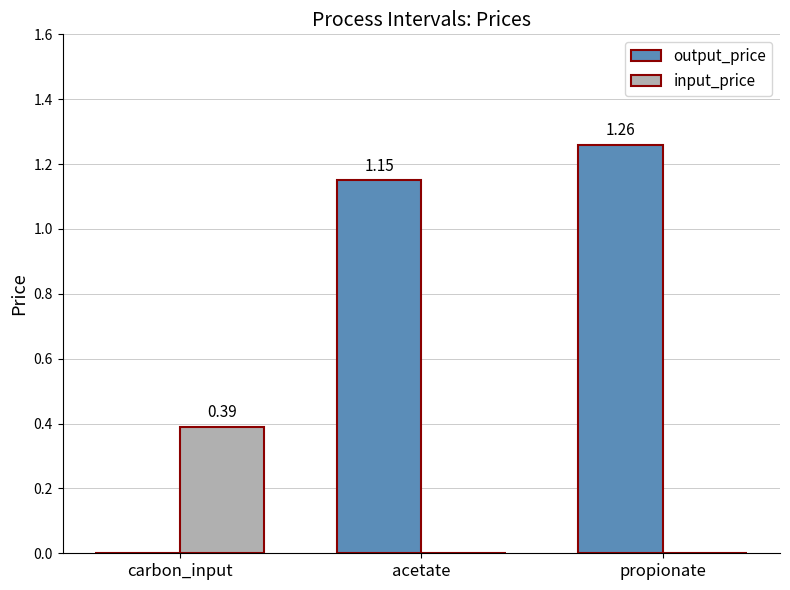

At which label does output_price first exceed 1?

acetate